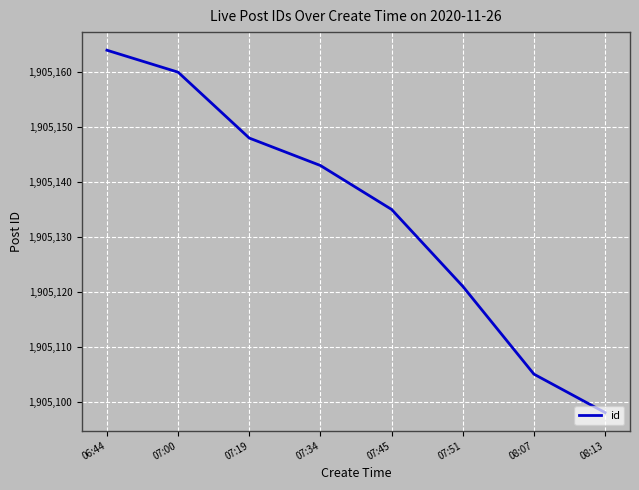

What is the smallest value displayed?

1905098